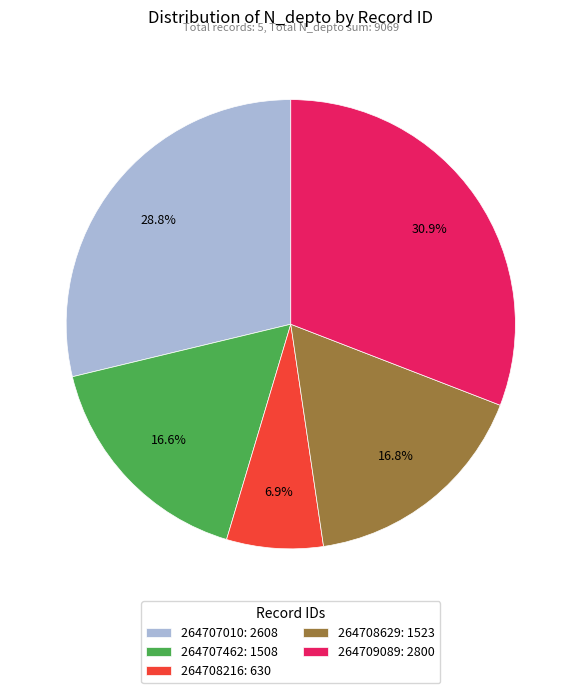

Is it true that 264708629 is 26% of the pie?

False